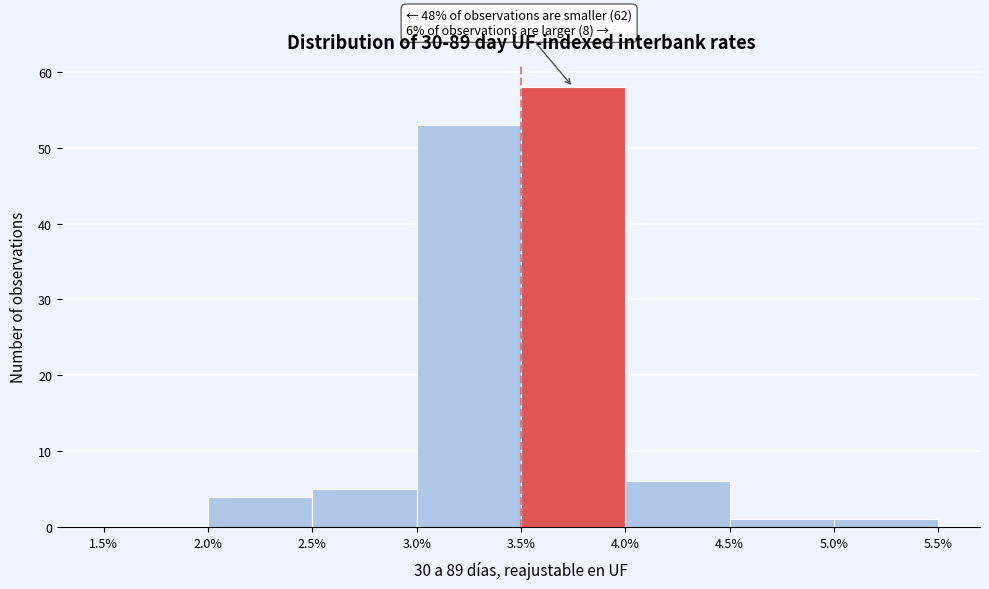

Which range on the x-axis has the tallest bar?

3.5% to 4.0%